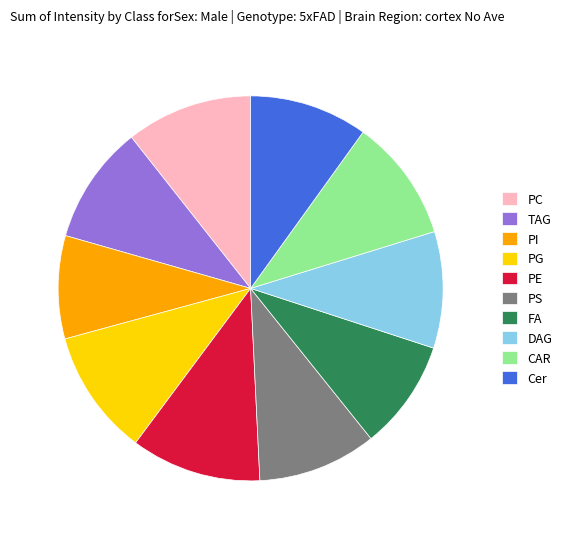

Does PI represent more than half of the total?

No